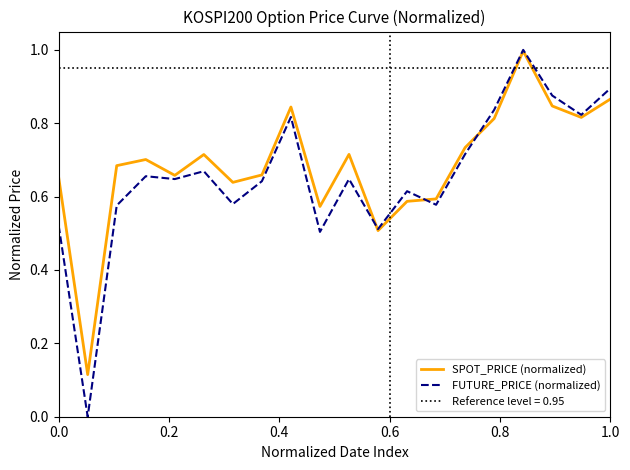

Which series has the largest range (max minus min)?

FUTURE_PRICE (normalized)